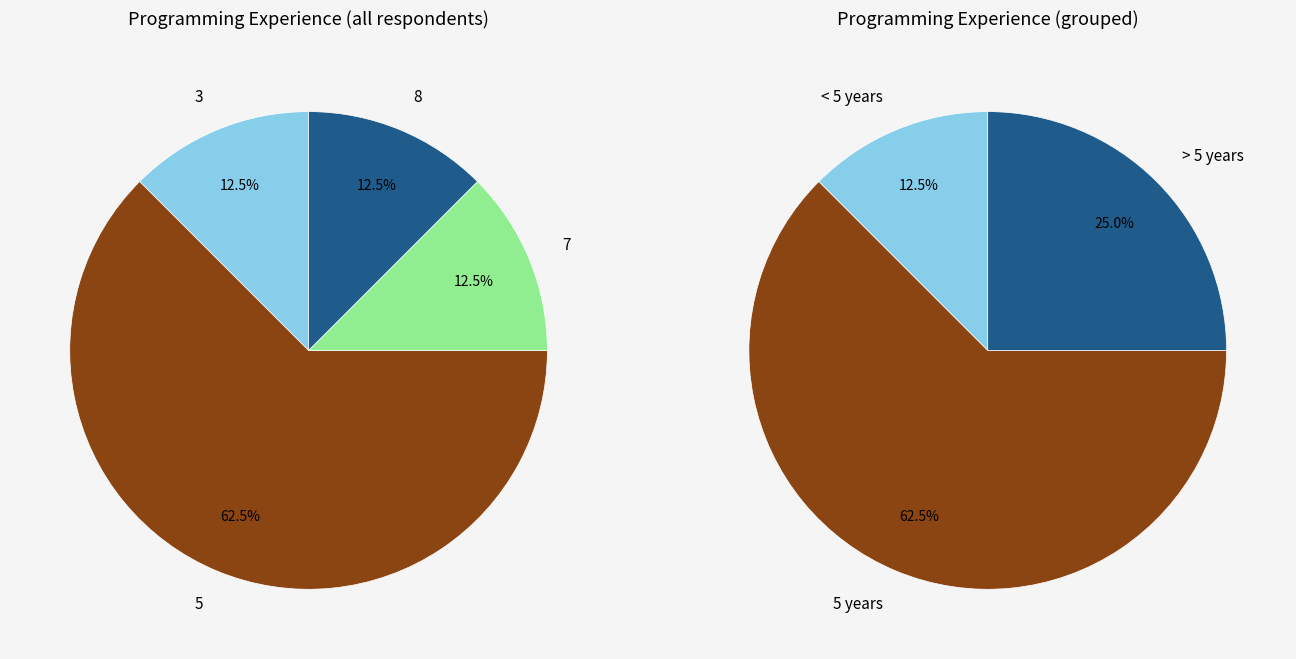

To the nearest percent, what is the difference between the 8 and 5 slice percentages?

50%